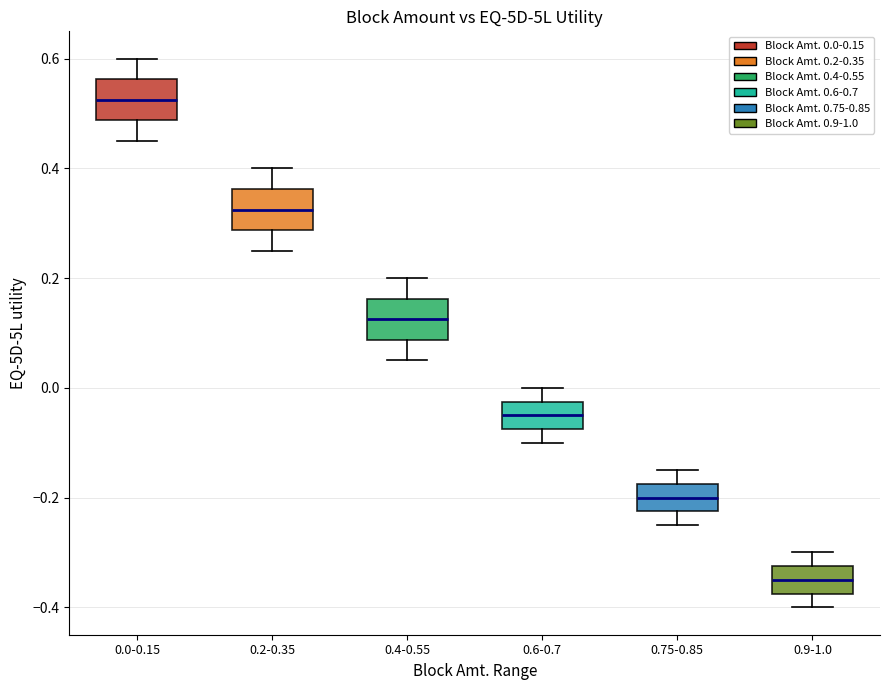

Reading left to right, transcribe this box plot: for each box, give where its median line is, the range the box spans, and where its two whiskers end, as read against the y-axis. The values are not printed on the chart, so give them approximately, as read against the axis.

0.0-0.15: median 0.52, box 0.48 to 0.56, whiskers 0.46 to 0.60
0.2-0.35: median 0.32, box 0.28 to 0.36, whiskers 0.26 to 0.40
0.4-0.55: median 0.12, box 0.08 to 0.16, whiskers 0.06 to 0.20
0.6-0.7: median -0.04, box -0.08 to -0.02, whiskers -0.10 to 0.00
0.75-0.85: median -0.20, box -0.22 to -0.18, whiskers -0.24 to -0.14
0.9-1.0: median -0.34, box -0.38 to -0.32, whiskers -0.40 to -0.30